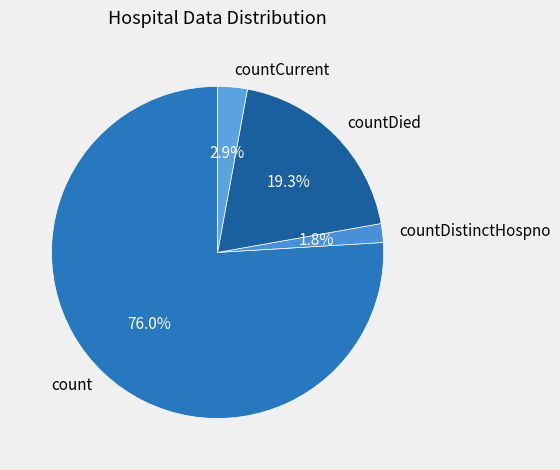

To the nearest percent, what is the difference between the largest and smallest slice percentages?

74%